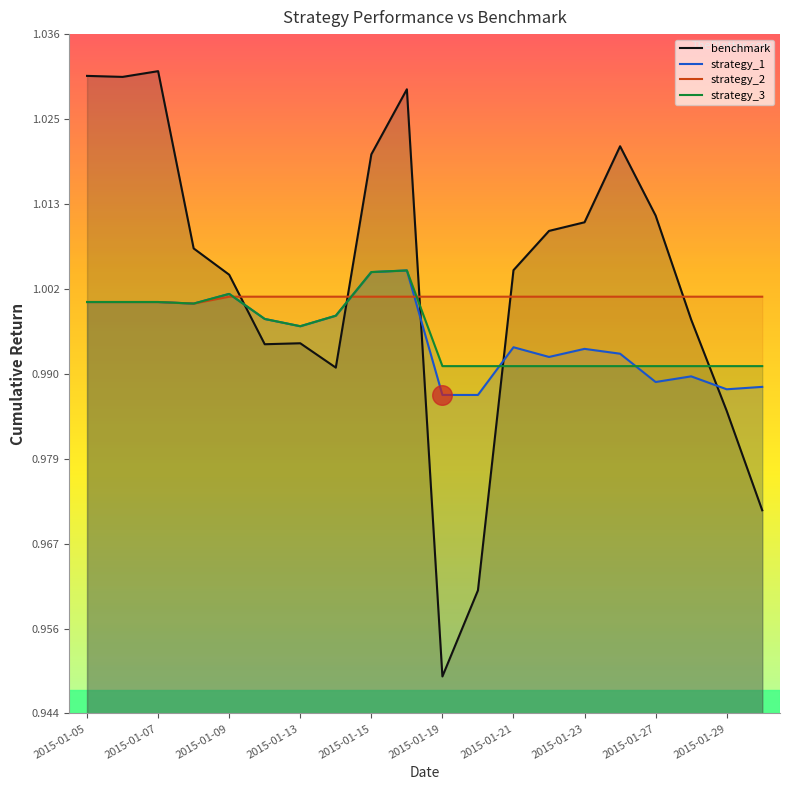

What is the total value across all series at 2015-01-23?

4.0